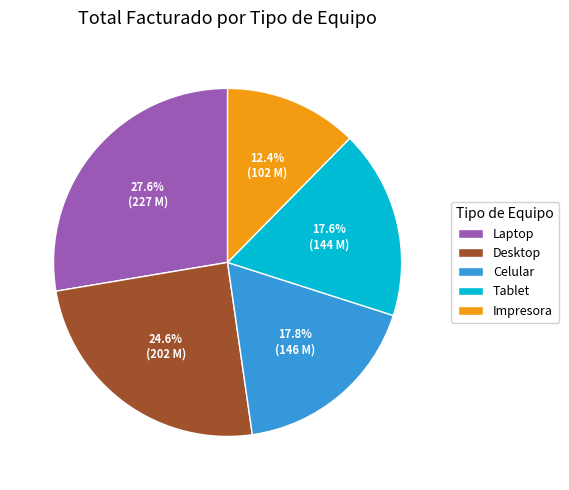

Does any single category account for the majority?

No